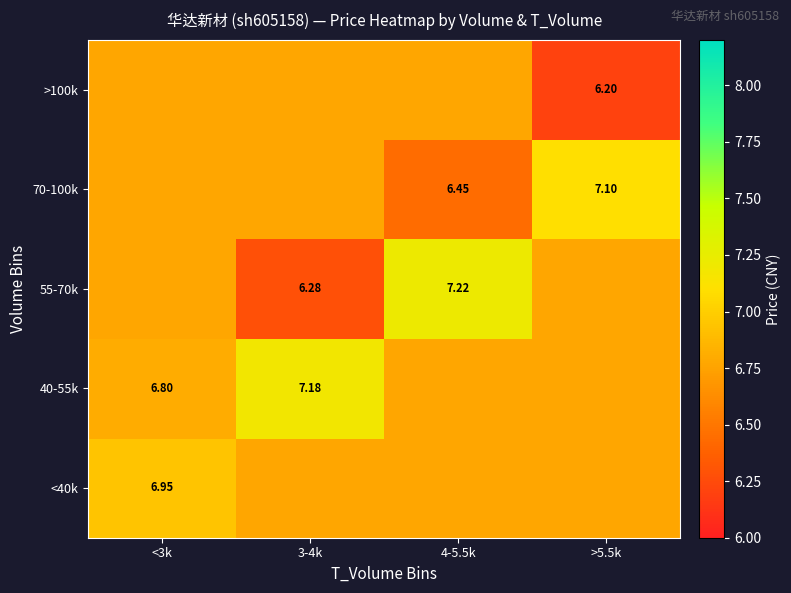

What is the sum of the 55-70k values at <3k and 4-5.5k?

14.0